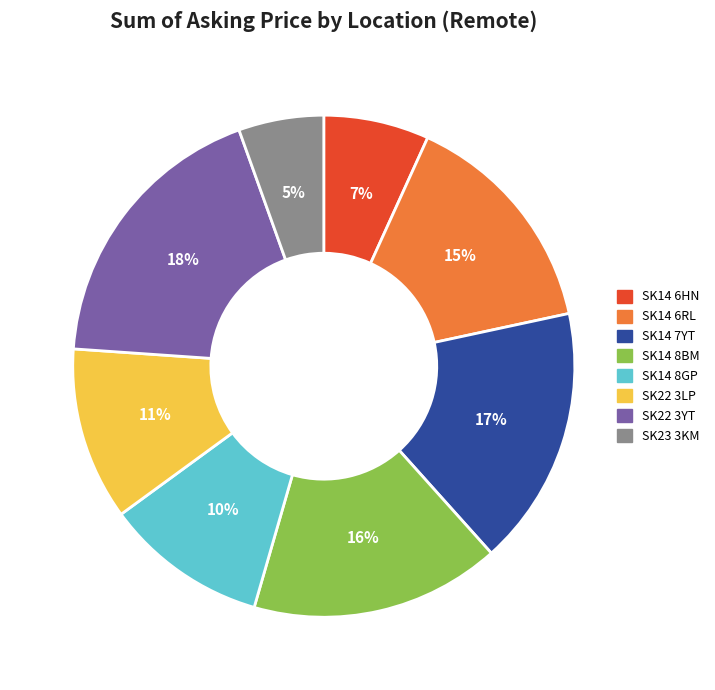

To the nearest percent, what is the difference between the SK22 3LP and SK14 6HN slice percentages?

4%